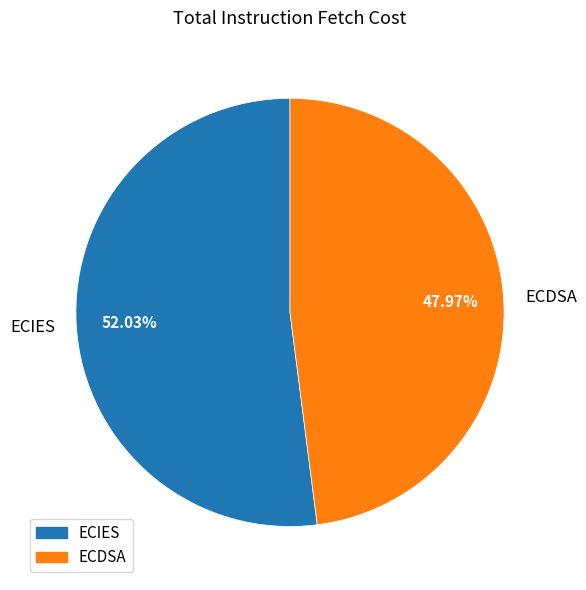

What is the ratio of the value at ECIES to the value at ECDSA?

1.1